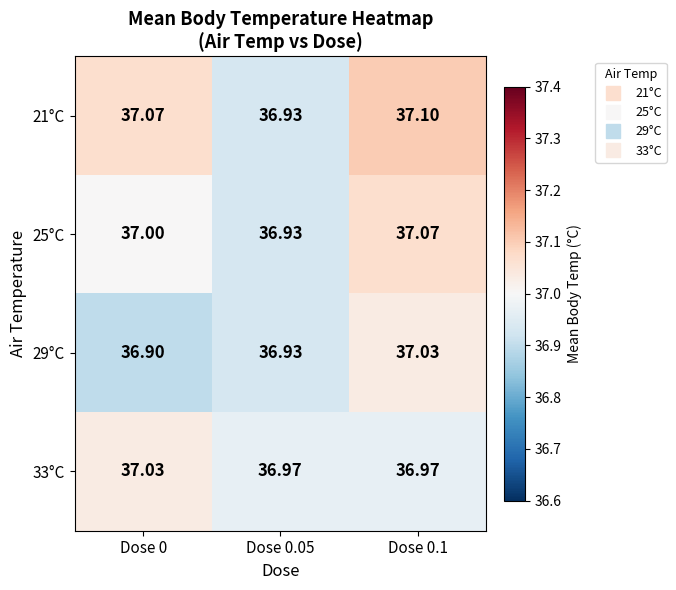

Is the value of 29°C at Dose 0.05 greater than the value of 33°C at Dose 0.1?

No